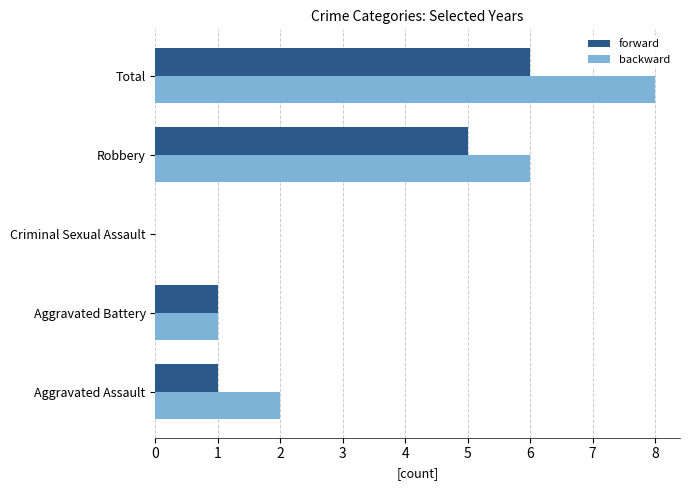

The backward series shows 2 at Aggravated Assault. True or false?

True